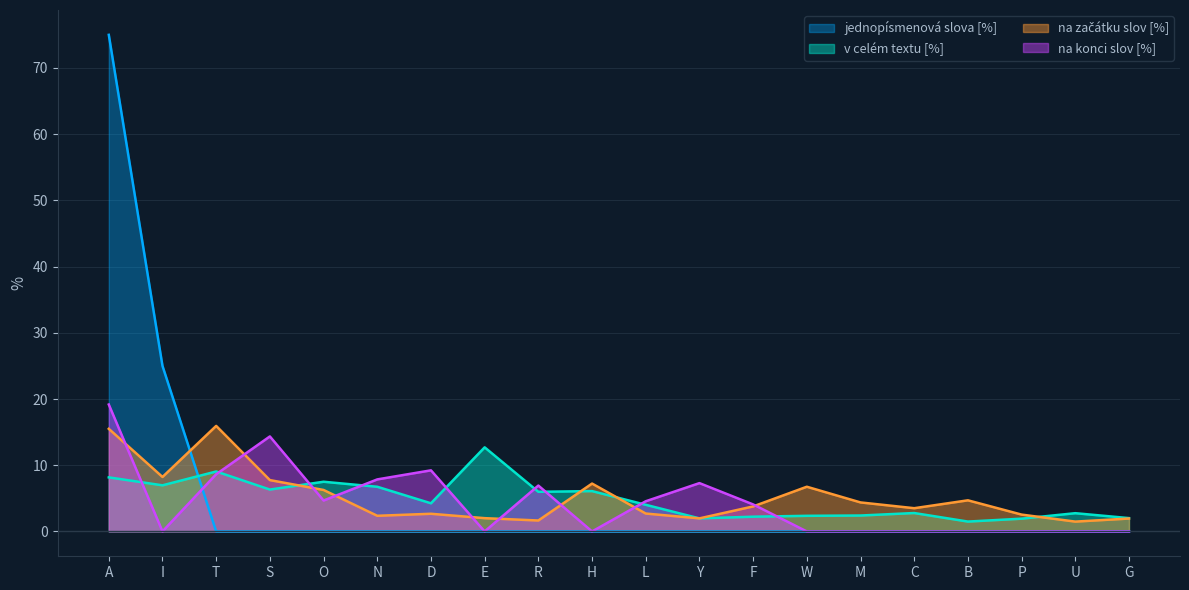

In v celém textu [%], how many points are lower than both neighbors (excluding endpoints)?

6